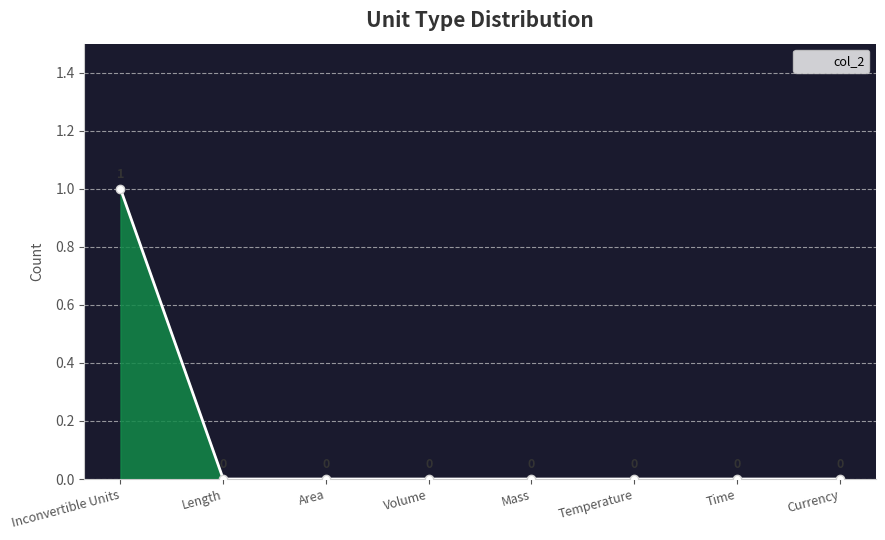

Count the number of values greater than 0.

1